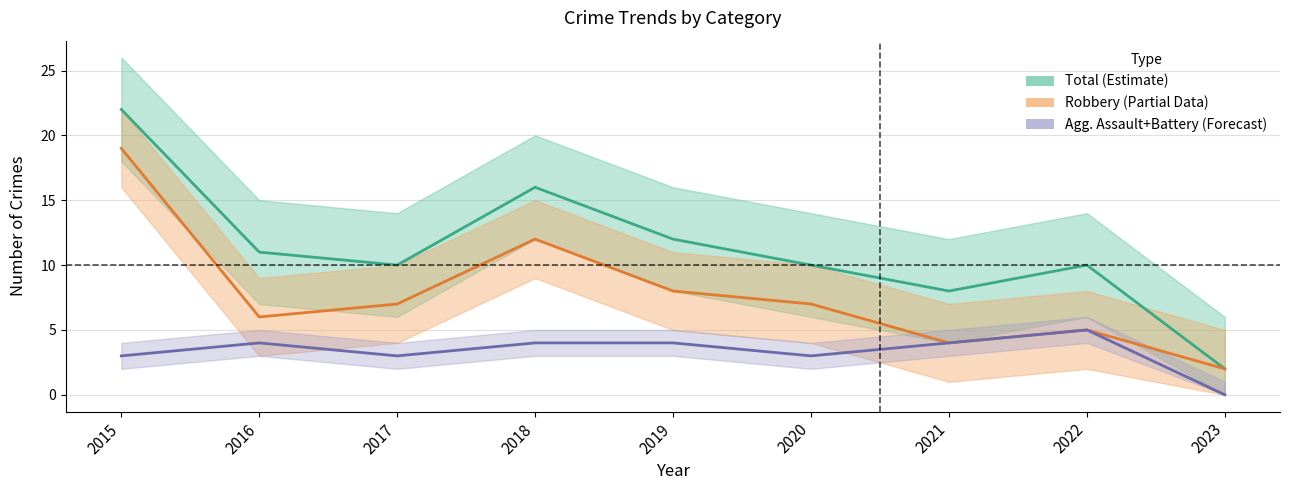

The value of Total at 2018 is 11. True or false?

False